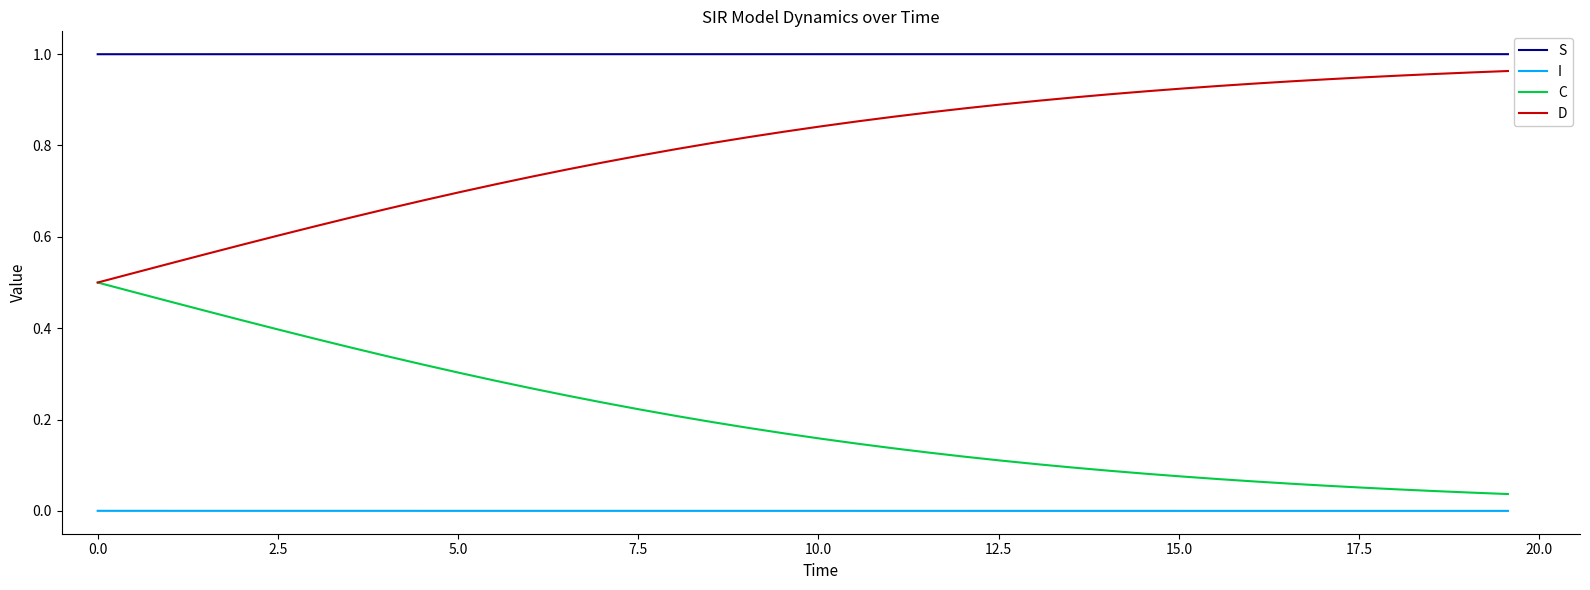

True or false: D and S intersect in this chart.

False